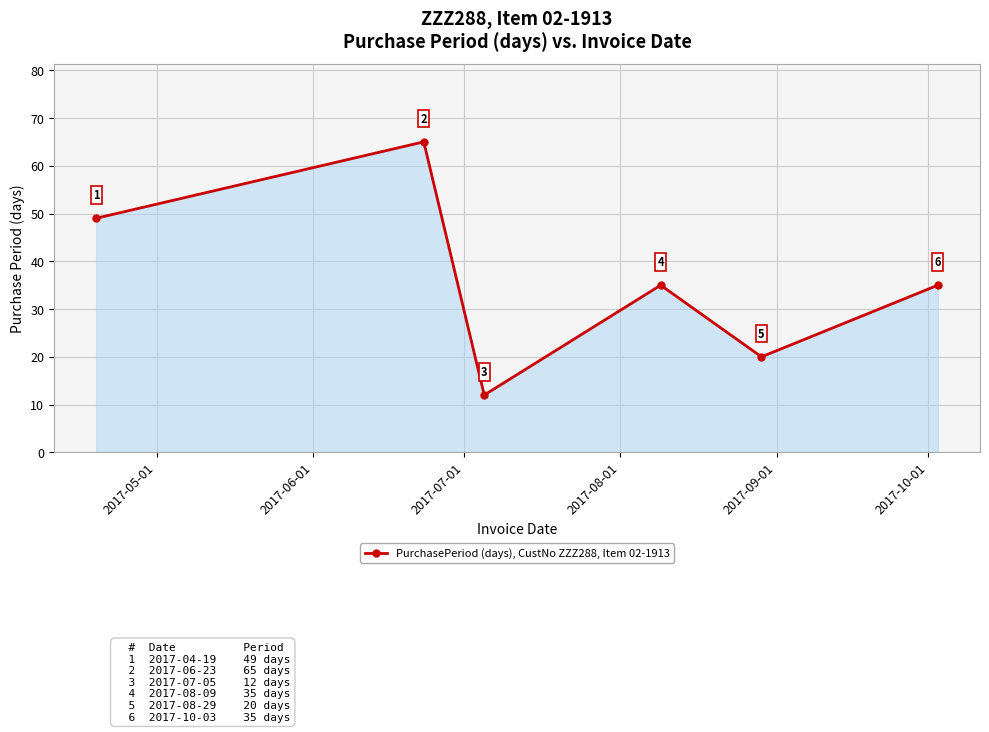

How many points are higher than both their immediate neighbors (excluding endpoints)?

2